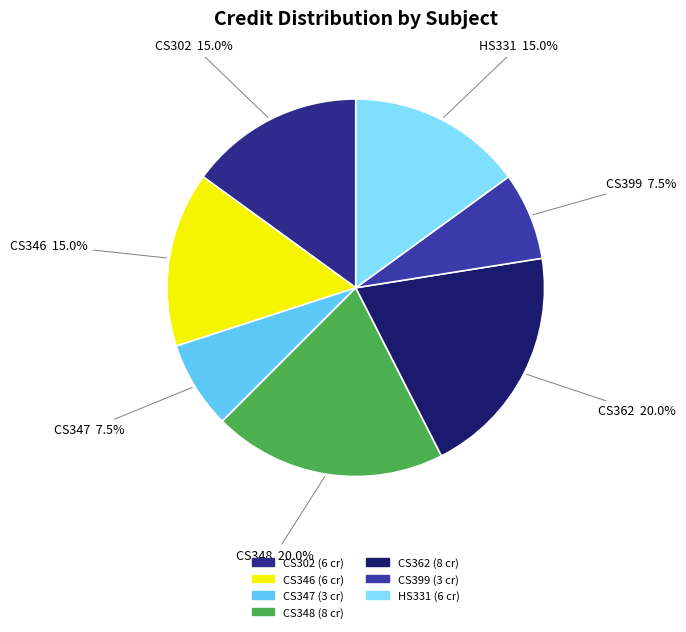

What percentage is the CS348 slice, to the nearest percent?

20%